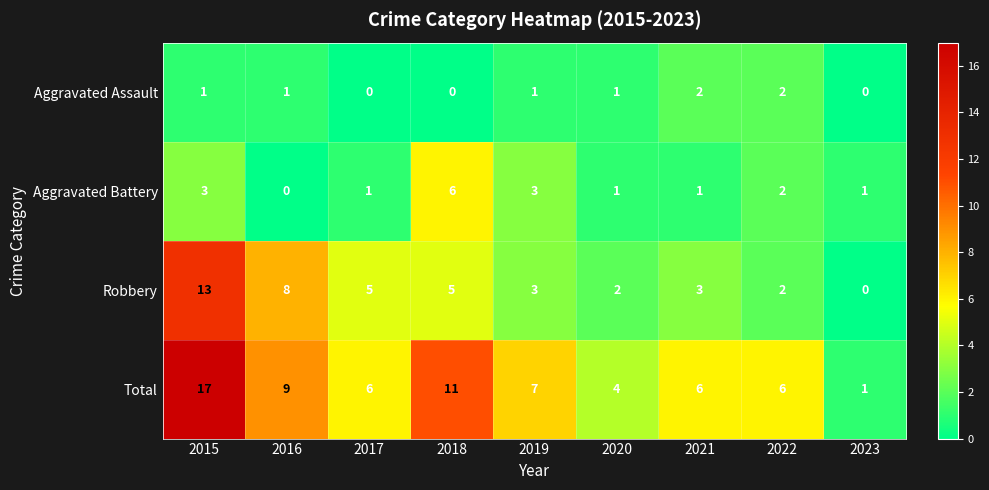

What is the maximum value shown in the chart?

17